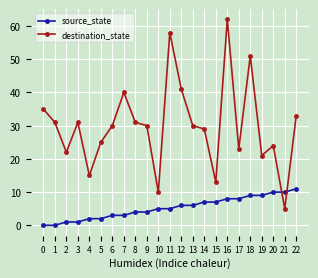

Reading left to right, what are all the values shown in this chart?

source_state: 0=0	1=0	2=1	3=1	4=2	5=2	6=3	7=3	8=4	9=4	10=5	11=5	12=6	13=6	14=7	15=7	16=8	17=8	18=9	19=9	20=10	21=10	22=11
destination_state: 0=35	1=31	2=22	3=31	4=15	5=25	6=30	7=40	8=31	9=30	10=10	11=58	12=41	13=30	14=29	15=13	16=62	17=23	18=51	19=21	20=24	21=5	22=33